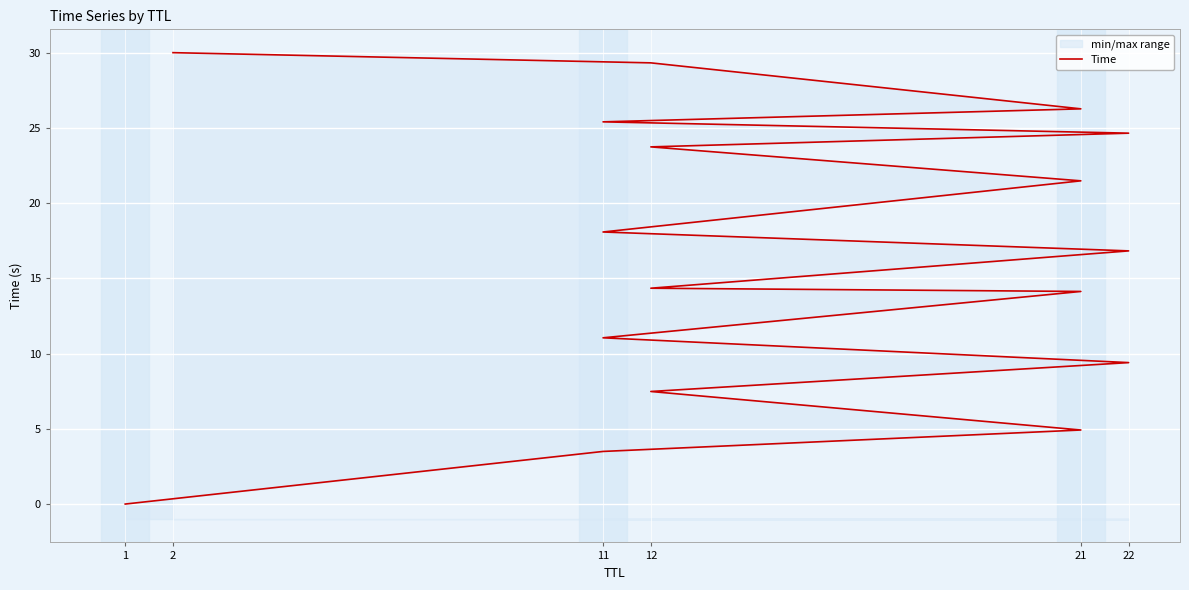

What is the maximum value shown in the chart?

30.0